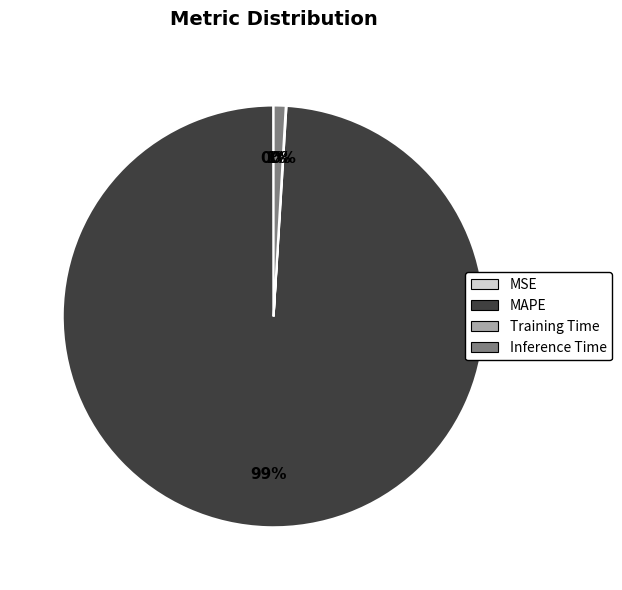

What percentage is the Inference Time slice, to the nearest percent?

1%